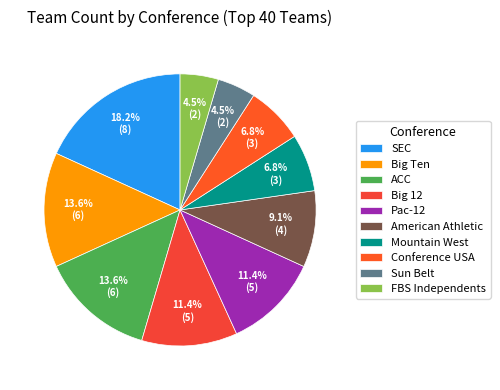

To the nearest percent, what portion does Sun Belt represent?

5%